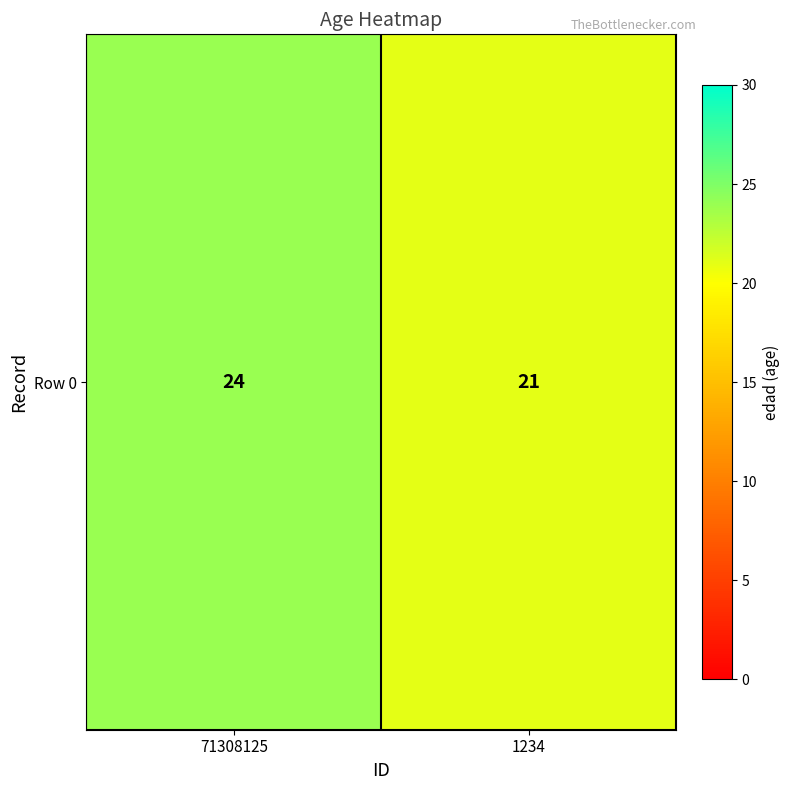

What value does the data have at 71308125?

24